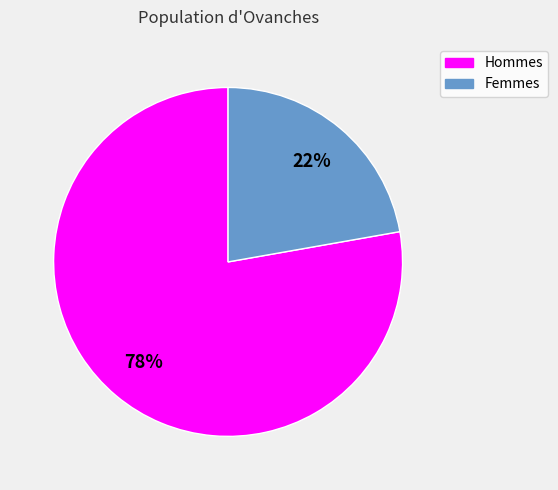

Is there any slice that represents more than half of the pie?

Yes